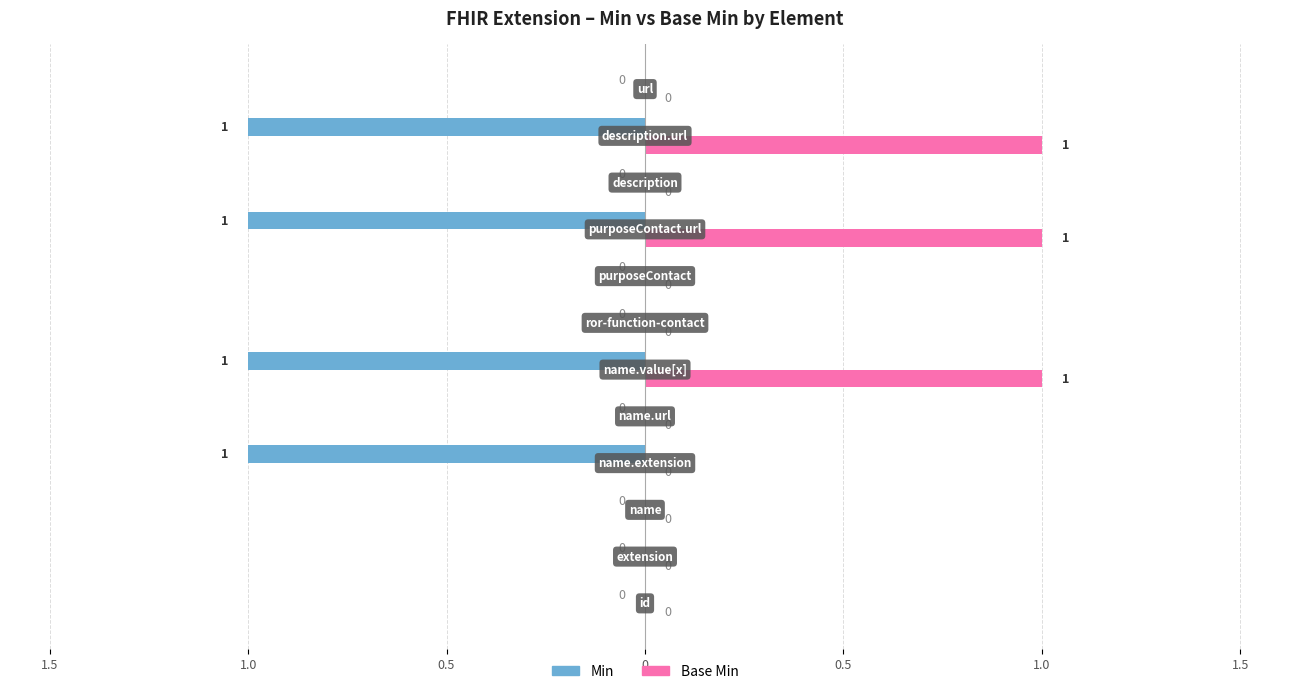

What are all the series names shown in the legend?

Min, Base Min